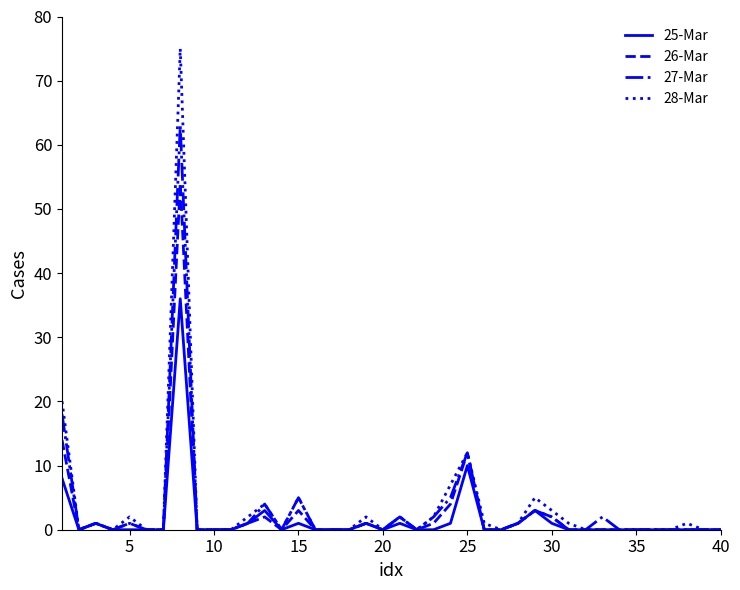

What is the difference between the second highest and minimum values in the 26-Mar series?

14